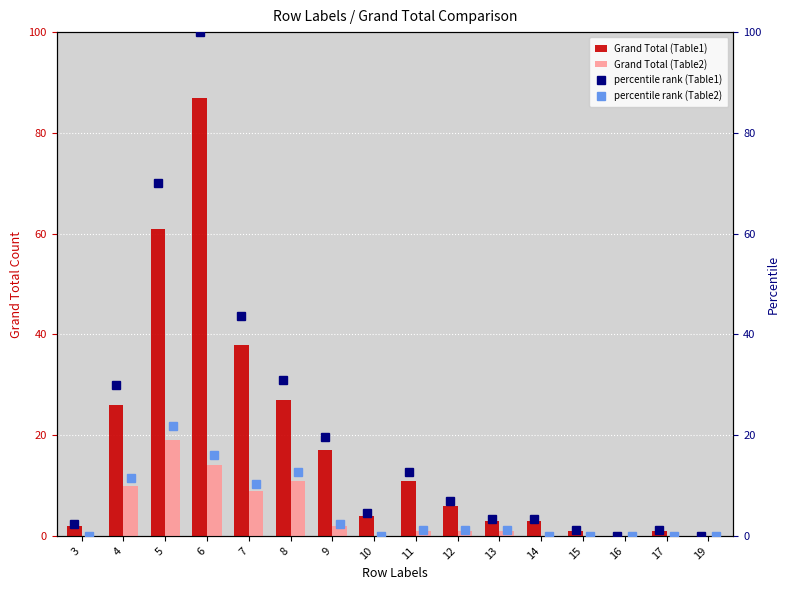

Are the bars horizontal?

No